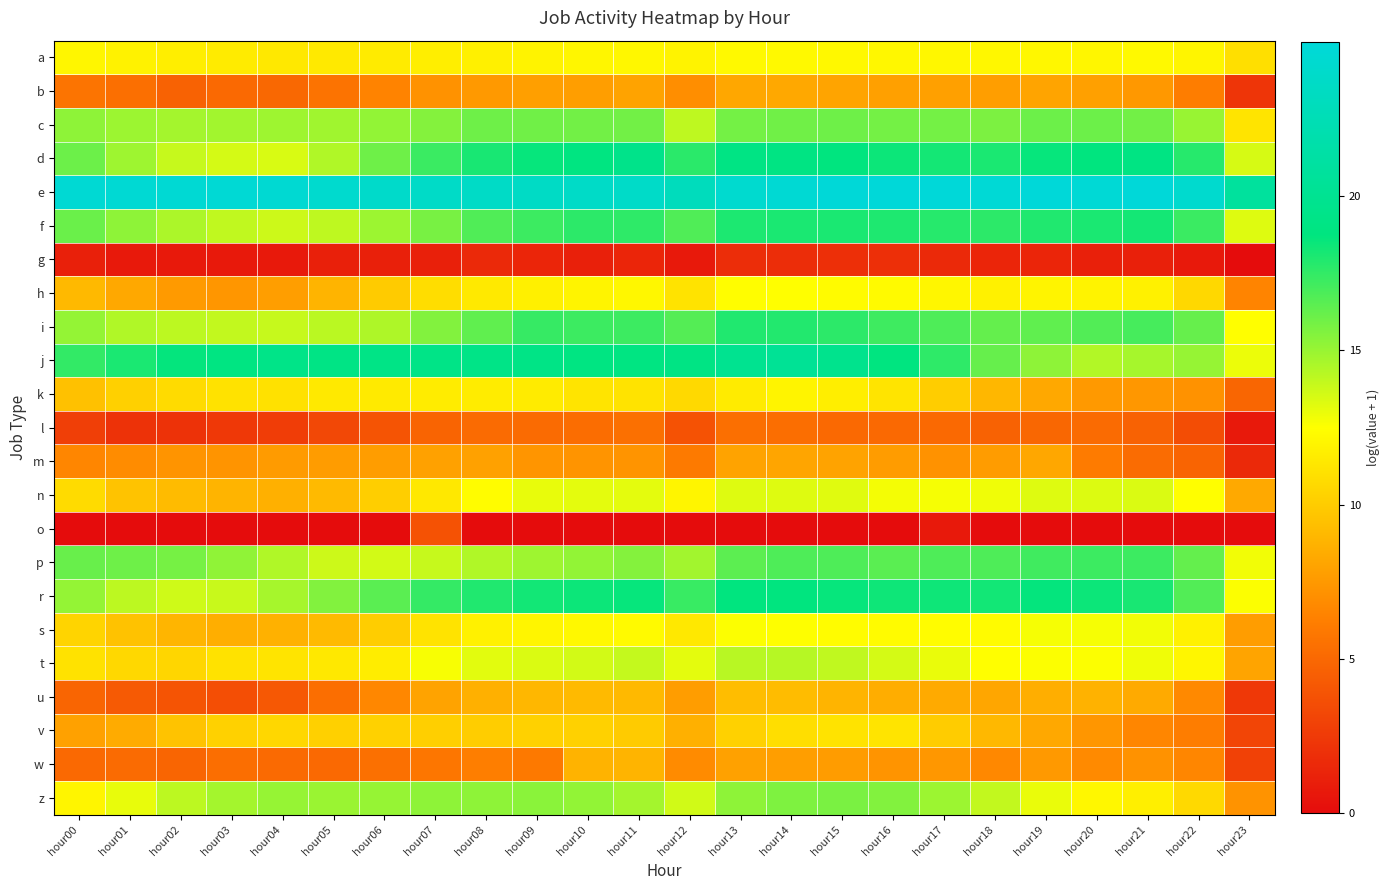

Reading right to left, transcribe all the data shown in this chart.

a: hour23=10.9	hour22=12.0	hour21=12.2	hour20=12.1	hour19=12.1	hour18=12.1	hour17=12.1	hour16=12.1	hour15=12.2	hour14=12.2	hour13=12.2	hour12=11.9	hour11=12.1	hour10=12.1	hour09=11.9	hour08=11.8	hour07=11.7	hour06=11.5	hour05=11.4	hour04=11.4	hour03=11.5	hour02=11.7	hour01=11.9	hour00=12.1
b: hour23=2.2	hour22=6.2	hour21=7.5	hour20=7.9	hour19=8.1	hour18=7.8	hour17=7.9	hour16=7.9	hour15=8.1	hour14=8.3	hour13=8.2	hour12=7.0	hour11=8.0	hour10=7.8	hour09=7.8	hour08=7.5	hour07=7.2	hour06=6.5	hour05=5.6	hour04=5.0	hour03=5.1	hour02=4.7	hour01=5.4	hour00=5.6
c: hour23=11.2	hour22=15.0	hour21=16.0	hour20=16.1	hour19=16.1	hour18=15.7	hour17=15.9	hour16=15.9	hour15=16.0	hour14=16.0	hour13=15.9	hour12=14.1	hour11=16.0	hour10=15.9	hour09=16.0	hour08=16.0	hour07=15.5	hour06=15.2	hour05=14.8	hour04=14.8	hour03=14.8	hour02=14.7	hour01=14.9	hour00=15.2
d: hour23=13.5	hour22=17.8	hour21=19.0	hour20=18.7	hour19=18.6	hour18=18.1	hour17=18.2	hour16=18.4	hour15=18.7	hour14=19.0	hour13=19.1	hour12=17.7	hour11=19.5	hour10=18.9	hour09=18.6	hour08=18.1	hour07=17.3	hour06=16.0	hour05=14.4	hour04=13.4	hour03=13.6	hour02=13.9	hour01=14.9	hour00=16.1
e: hour23=20.8	hour22=24.3	hour21=25.0	hour20=24.8	hour19=25.0	hour18=24.8	hour17=25.0	hour16=25.0	hour15=24.9	hour14=24.6	hour13=24.3	hour12=23.0	hour11=23.8	hour10=23.7	hour09=23.6	hour08=23.7	hour07=23.8	hour06=23.9	hour05=24.3	hour04=24.5	hour03=24.7	hour02=24.6	hour01=24.5	hour00=24.6
f: hour23=13.3	hour22=17.3	hour21=18.2	hour20=18.1	hour19=18.0	hour18=17.6	hour17=17.8	hour16=18.0	hour15=18.1	hour14=18.1	hour13=18.0	hour12=16.8	hour11=17.6	hour10=17.6	hour09=17.3	hour08=16.8	hour07=15.8	hour06=14.9	hour05=14.1	hour04=13.7	hour03=14.0	hour02=14.5	hour01=15.2	hour00=16.1
g: hour23=0.0	hour22=0.7	hour21=1.1	hour20=1.1	hour19=1.4	hour18=1.4	hour17=1.6	hour16=1.9	hour15=1.9	hour14=1.8	hour13=1.8	hour12=0.7	hour11=1.4	hour10=1.1	hour09=1.4	hour08=1.6	hour07=1.1	hour06=1.1	hour05=1.1	hour04=0.7	hour03=0.7	hour02=0.7	hour01=0.7	hour00=1.1
h: hour23=6.5	hour22=10.6	hour21=11.8	hour20=11.9	hour19=12.0	hour18=11.8	hour17=12.1	hour16=12.3	hour15=12.3	hour14=12.4	hour13=12.4	hour12=11.1	hour11=12.1	hour10=12.0	hour09=11.8	hour08=11.4	hour07=10.8	hour06=10.0	hour05=8.9	hour04=7.8	hour03=7.4	hour02=7.6	hour01=8.3	hour00=9.1
i: hour23=12.5	hour22=16.2	hour21=17.0	hour20=16.7	hour19=16.4	hour18=16.3	hour17=16.8	hour16=17.2	hour15=17.6	hour14=17.9	hour13=17.9	hour12=16.7	hour11=17.3	hour10=17.2	hour09=17.4	hour08=16.4	hour07=15.6	hour06=14.5	hour05=14.2	hour04=13.9	hour03=14.0	hour02=14.1	hour01=14.4	hour00=15.1
j: hour23=12.9	hour22=15.0	hour21=14.7	hour20=14.4	hour19=15.3	hour18=16.2	hour17=17.6	hour16=18.8	hour15=19.7	hour14=20.3	hour13=19.9	hour12=19.1	hour11=18.9	hour10=18.9	hour09=19.2	hour08=19.3	hour07=19.3	hour06=19.2	hour05=19.1	hour04=19.3	hour03=18.9	hour02=18.6	hour01=18.1	hour00=17.5
k: hour23=4.9	hour22=7.2	hour21=7.4	hour20=7.5	hour19=8.3	hour18=9.0	hour17=10.1	hour16=11.2	hour15=11.7	hour14=12.0	hour13=11.6	hour12=10.7	hour11=11.1	hour10=11.2	hour09=11.6	hour08=11.6	hour07=11.6	hour06=11.5	hour05=11.4	hour04=11.1	hour03=11.1	hour02=10.8	hour01=10.2	hour00=9.5
l: hour23=0.7	hour22=3.5	hour21=4.7	hour20=5.1	hour19=5.0	hour18=4.7	hour17=5.0	hour16=5.1	hour15=5.0	hour14=5.3	hour13=5.4	hour12=3.8	hour11=5.4	hour10=5.3	hour09=5.1	hour08=5.1	hour07=4.8	hour06=3.9	hour05=3.3	hour04=2.6	hour03=2.4	hour02=2.1	hour01=2.1	hour00=2.8
m: hour23=1.6	hour22=4.8	hour21=5.3	hour20=6.0	hour19=8.2	hour18=7.7	hour17=7.2	hour16=7.7	hour15=8.0	hour14=8.1	hour13=8.0	hour12=6.0	hour11=7.3	hour10=7.3	hour09=7.3	hour08=7.9	hour07=7.9	hour06=7.8	hour05=7.7	hour04=7.6	hour03=7.3	hour02=7.3	hour01=6.9	hour00=6.6
n: hour23=8.3	hour22=12.5	hour21=13.4	hour20=13.4	hour19=13.3	hour18=12.9	hour17=12.7	hour16=12.8	hour15=13.2	hour14=13.3	hour13=13.3	hour12=12.0	hour11=13.1	hour10=13.2	hour09=13.1	hour08=12.4	hour07=11.4	hour06=10.1	hour05=9.1	hour04=8.7	hour03=8.9	hour02=9.2	hour01=9.6	hour00=10.8
o: hour23=0.0	hour22=0.0	hour21=0.0	hour20=0.0	hour19=0.0	hour18=0.0	hour17=0.7	hour16=0.0	hour15=0.0	hour14=0.0	hour13=0.0	hour12=0.0	hour11=0.0	hour10=0.0	hour09=0.0	hour08=0.0	hour07=3.8	hour06=0.0	hour05=0.0	hour04=0.0	hour03=0.0	hour02=0.0	hour01=0.0	hour00=0.0
p: hour23=12.8	hour22=16.3	hour21=17.3	hour20=17.3	hour19=17.2	hour18=16.8	hour17=16.8	hour16=16.5	hour15=16.8	hour14=16.8	hour13=16.5	hour12=14.8	hour11=15.5	hour10=15.2	hour09=14.9	hour08=14.4	hour07=13.9	hour06=13.6	hour05=13.7	hour04=14.4	hour03=15.2	hour02=15.8	hour01=16.0	hour00=16.2
r: hour23=12.6	hour22=16.7	hour21=18.1	hour20=18.4	hour19=18.6	hour18=18.3	hour17=18.4	hour16=18.4	hour15=18.6	hour14=18.7	hour13=18.7	hour12=17.3	hour11=18.6	hour10=18.4	hour09=18.3	hour08=17.9	hour07=17.5	hour06=16.5	hour05=15.5	hour04=14.6	hour03=13.8	hour02=13.7	hour01=14.1	hour00=15.1
s: hour23=7.7	hour22=11.8	hour21=12.8	hour20=12.7	hour19=12.7	hour18=12.3	hour17=12.4	hour16=12.3	hour15=12.4	hour14=12.5	hour13=12.6	hour12=11.4	hour11=12.3	hour10=12.2	hour09=12.0	hour08=11.8	hour07=11.2	hour06=10.1	hour05=9.2	hour04=8.7	hour03=8.5	hour02=8.9	hour01=9.5	hour00=10.4
t: hour23=8.1	hour22=12.1	hour21=12.8	hour20=12.6	hour19=12.6	hour18=12.5	hour17=13.0	hour16=13.6	hour15=14.0	hour14=14.3	hour13=14.2	hour12=13.2	hour11=13.9	hour10=13.6	hour09=13.4	hour08=13.2	hour07=12.7	hour06=11.6	hour05=11.4	hour04=11.2	hour03=11.1	hour02=10.5	hour01=10.6	hour00=11.1
u: hour23=2.4	hour22=6.7	hour21=8.4	hour20=8.7	hour19=8.6	hour18=8.2	hour17=8.4	hour16=8.5	hour15=8.9	hour14=9.2	hour13=9.3	hour12=7.7	hour11=9.1	hour10=9.1	hour09=9.0	hour08=8.6	hour07=8.0	hour06=6.6	hour05=5.3	hour04=4.1	hour03=3.6	hour02=4.0	hour01=4.2	hour00=4.8
v: hour23=3.1	hour22=6.2	hour21=6.6	hour20=7.4	hour19=8.3	hour18=9.1	hour17=10.0	hour16=11.2	hour15=11.2	hour14=10.9	hour13=10.3	hour12=8.7	hour11=10.0	hour10=10.3	hour09=10.3	hour08=10.1	hour07=10.2	hour06=10.3	hour05=10.2	hour04=10.6	hour03=10.3	hour02=9.6	hour01=8.4	hour00=7.9
w: hour23=2.9	hour22=6.6	hour21=7.2	hour20=6.8	hour19=7.5	hour18=6.7	hour17=7.5	hour16=7.3	hour15=7.7	hour14=7.8	hour13=7.9	hour12=6.8	hour11=8.9	hour10=8.8	hour09=5.9	hour08=6.2	hour07=5.8	hour06=5.4	hour05=5.0	hour04=5.1	hour03=5.4	hour02=4.8	hour01=5.1	hour00=5.0
z: hour23=7.3	hour22=10.6	hour21=11.7	hour20=12.1	hour19=13.0	hour18=14.0	hour17=14.9	hour16=15.5	hour15=15.8	hour14=15.6	hour13=15.3	hour12=13.6	hour11=14.7	hour10=15.1	hour09=15.3	hour08=15.3	hour07=15.2	hour06=15.1	hour05=15.0	hour04=15.1	hour03=14.7	hour02=14.1	hour01=13.1	hour00=12.0